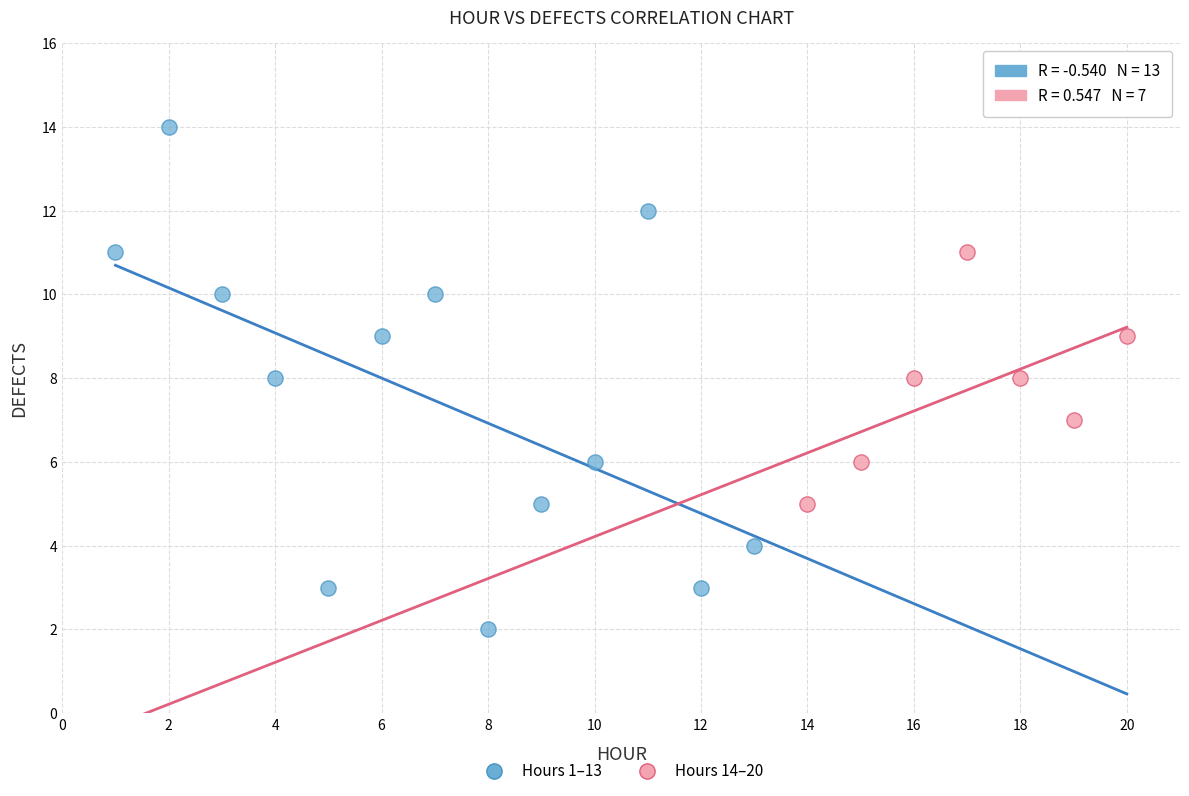

Which series reaches the maximum Y coordinate?

Hours 1–13